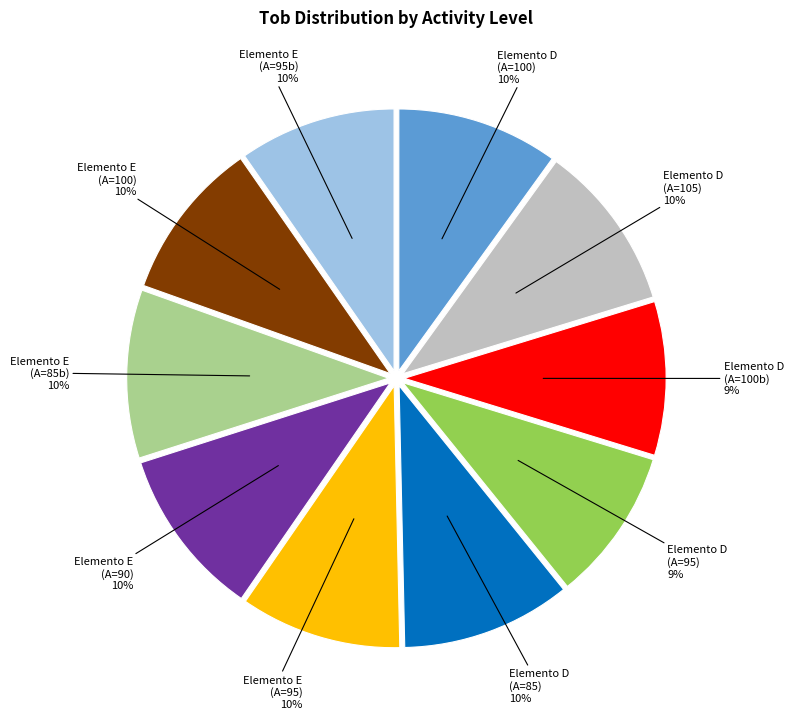

To the nearest percent, what is the average slice percentage?

10%